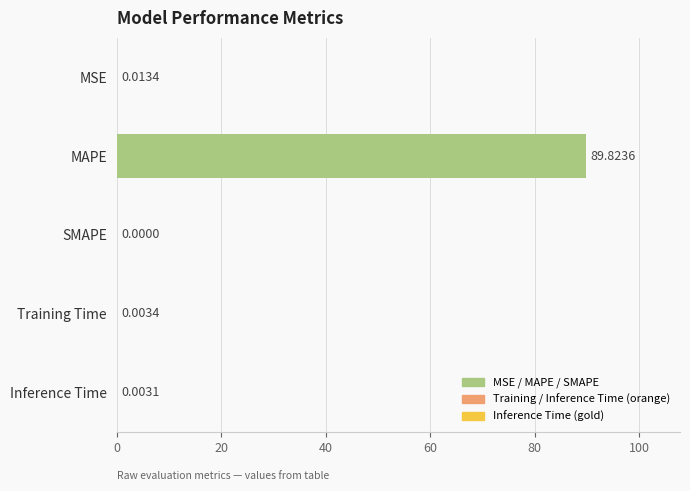

What is the sum of all values?

89.8